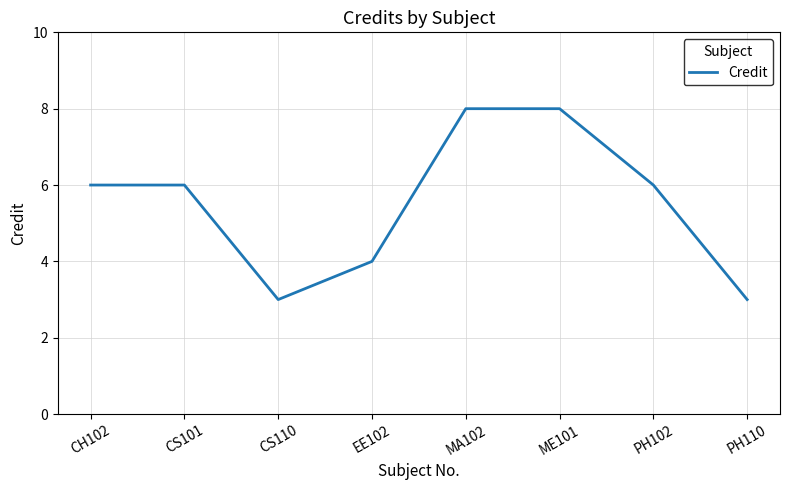

What is the sum of the values at CH102 and MA102?

14